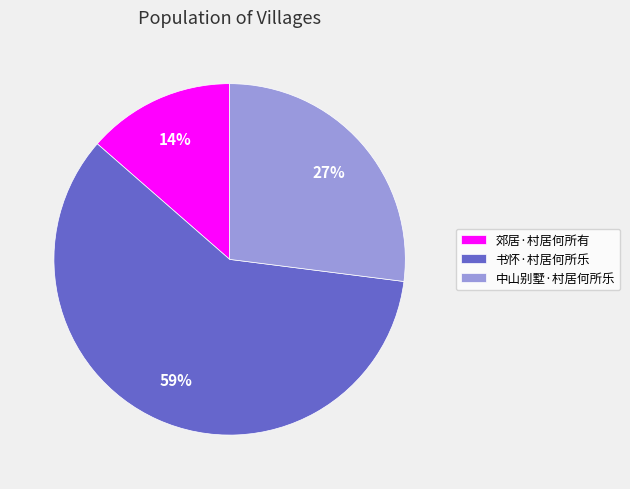

To the nearest percent, what portion does 郊居·村居何所有 represent?

14%